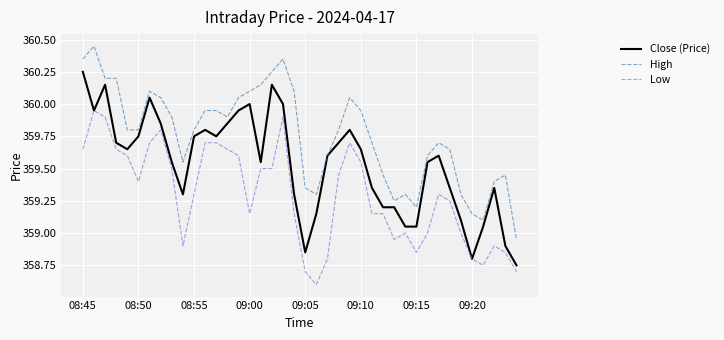

True or false: High and Low cross at least once.

False